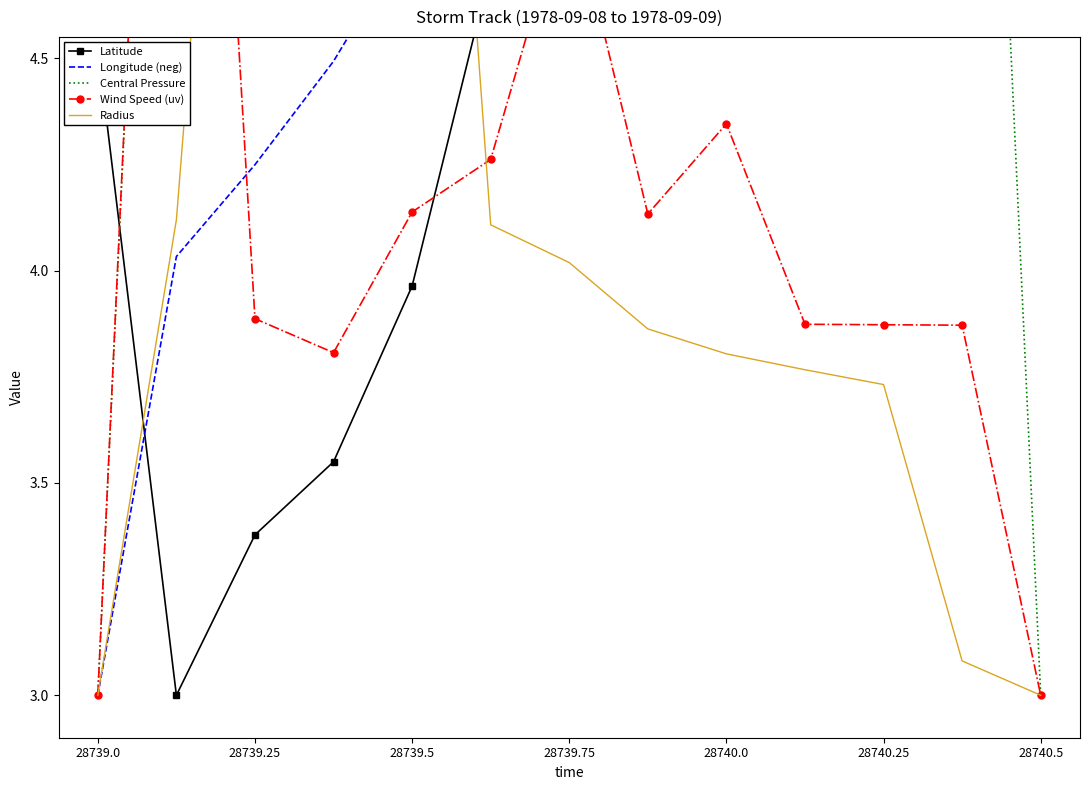

True or false: Latitude and Longitude (neg) cross at least once.

True